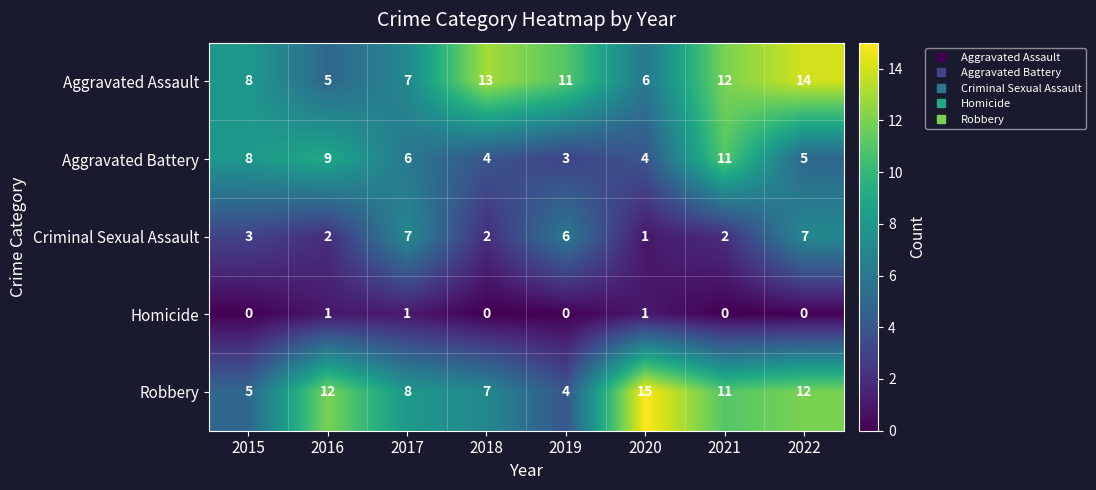

How many values in the Robbery series are below 11?

4